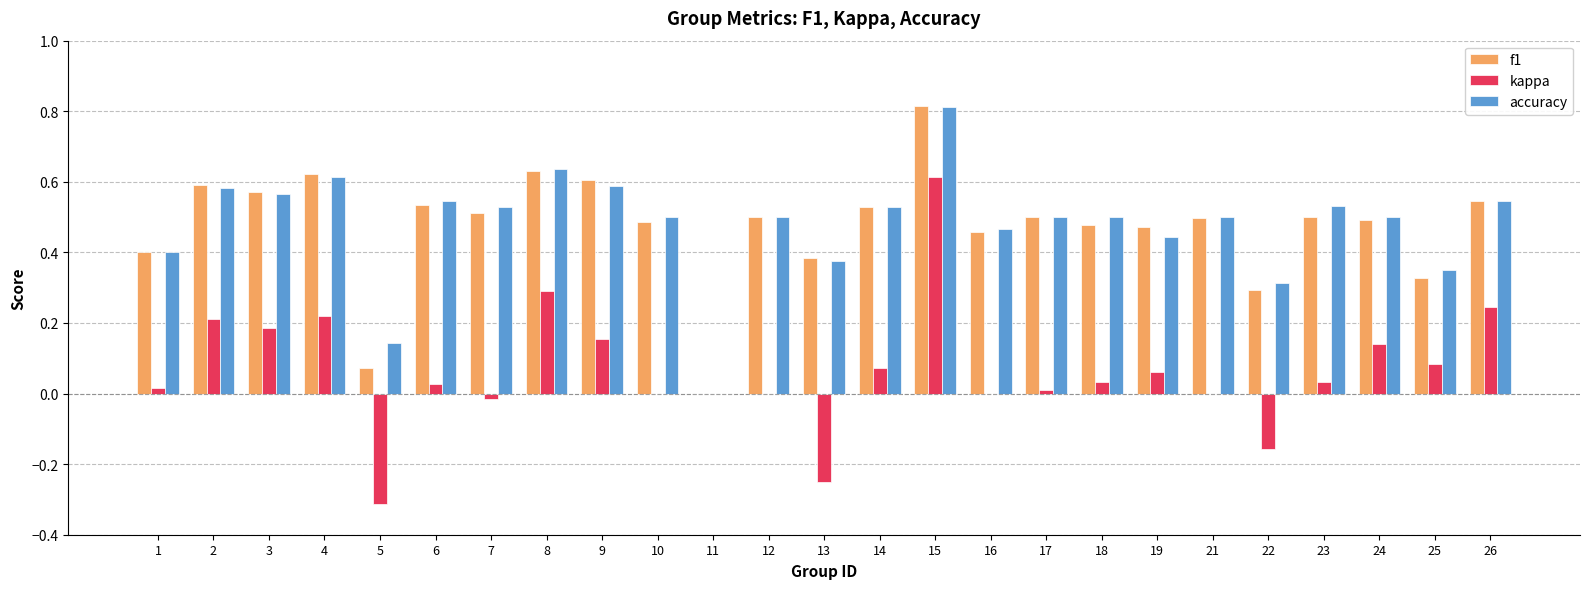

What is the sum of all accuracy values?

12.0